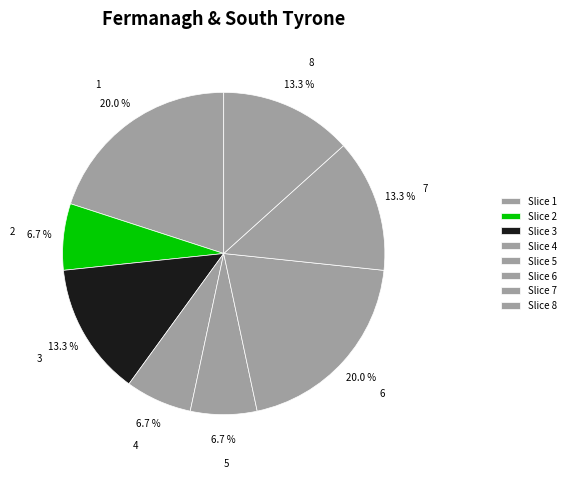

What is the ratio of the value at 6 to the value at 7?

1.5